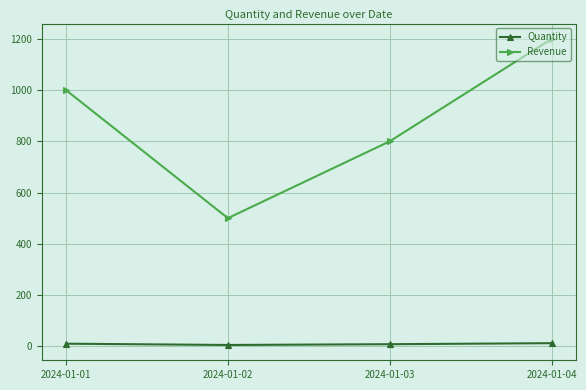

What is the value of the Revenue point at the 1st from the left?

1000